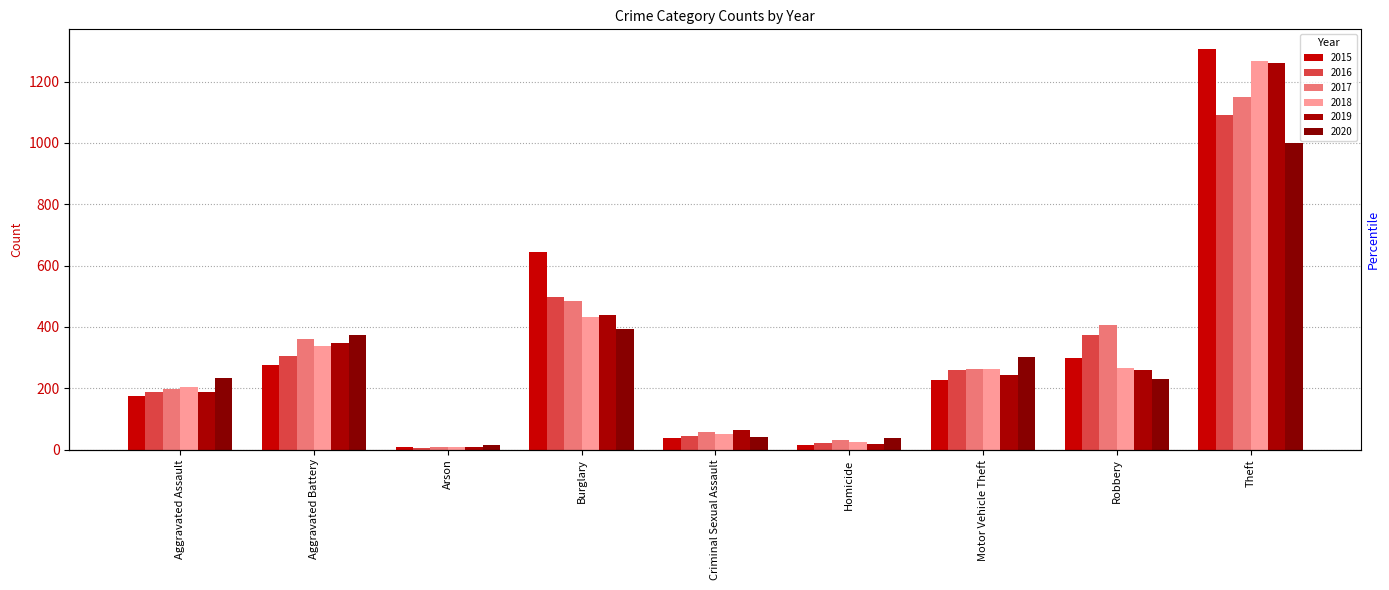

Where is 2015 nearest to the value 656?

Burglary